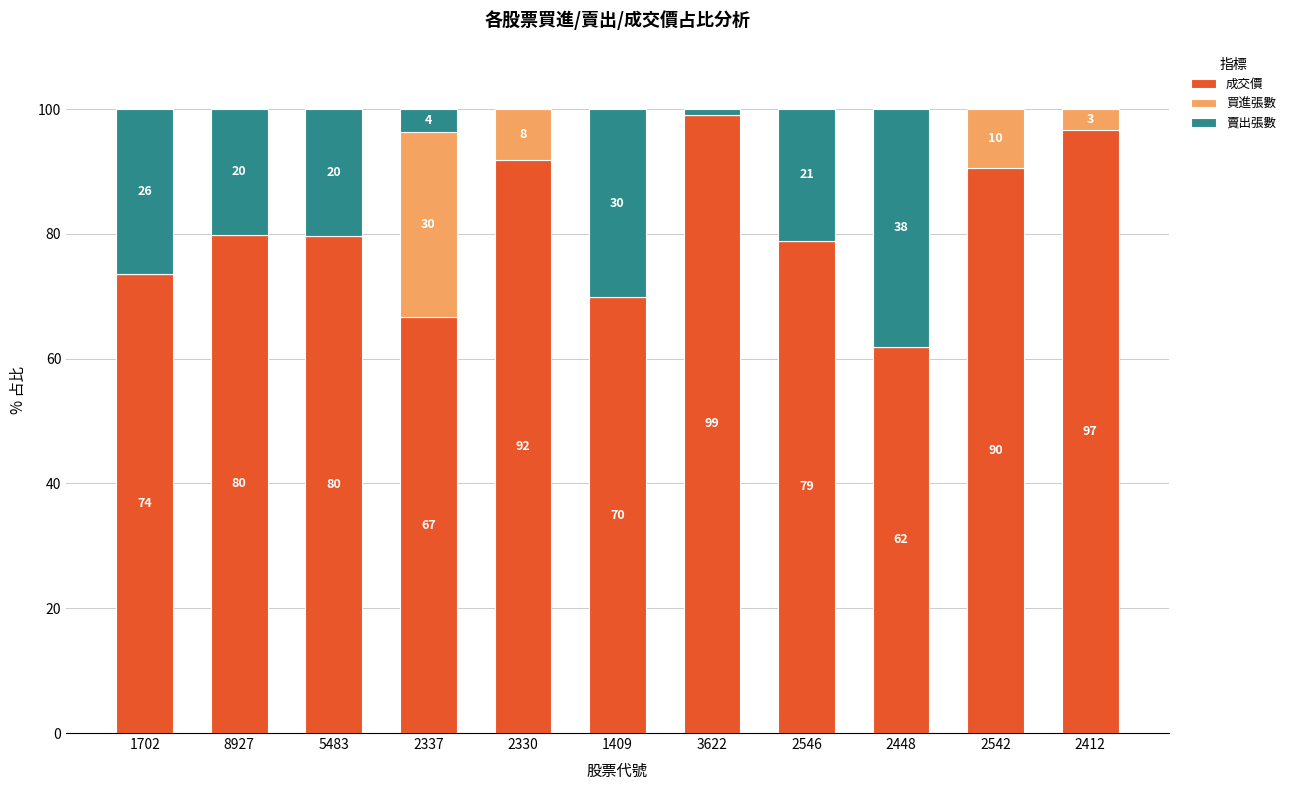

The value of 成交價 at 2412 is 157.5. True or false?

False